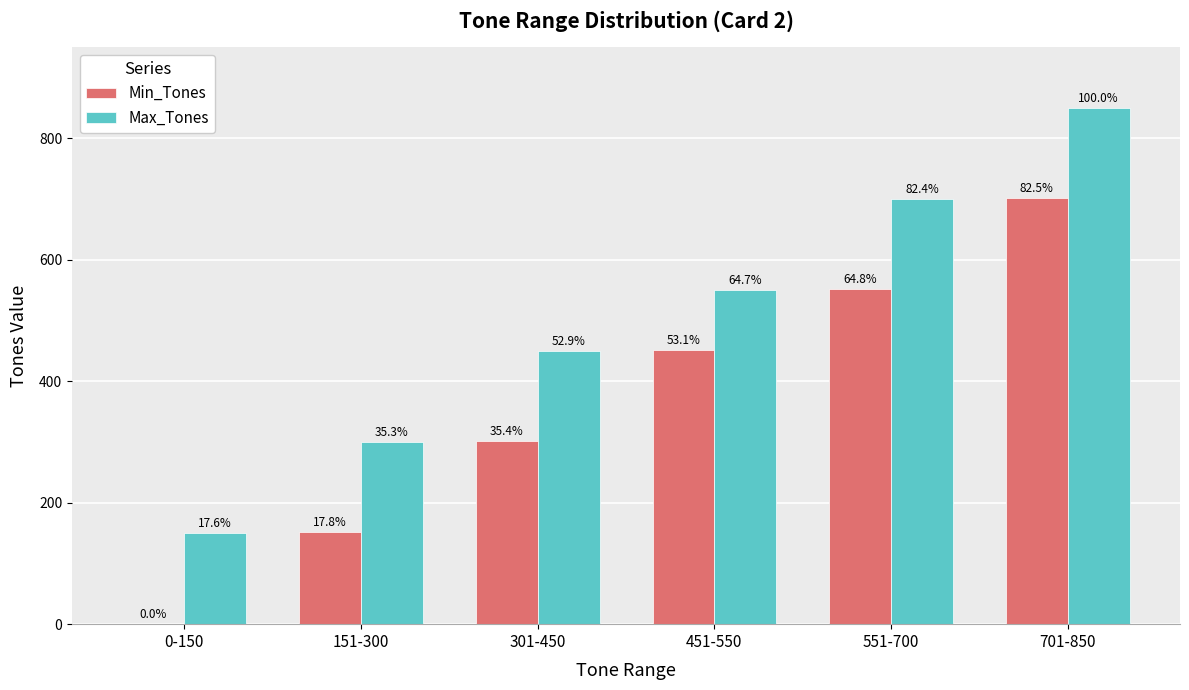

What are all the series names shown in the legend?

Min_Tones, Max_Tones